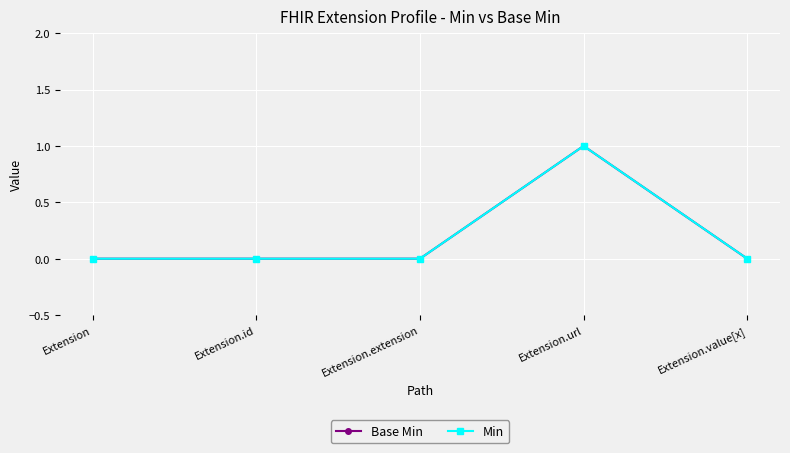

How many values in the Min series exceed 0?

1